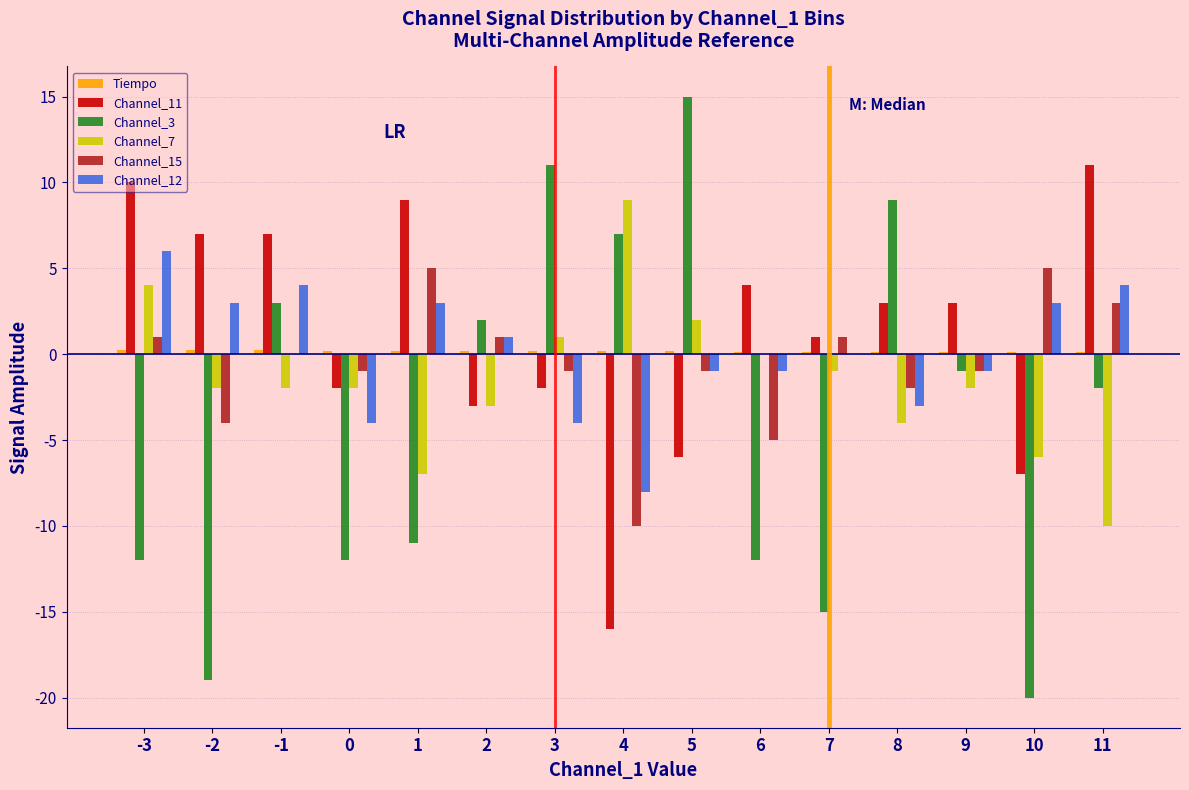

What is the greatest value displayed?

15.0